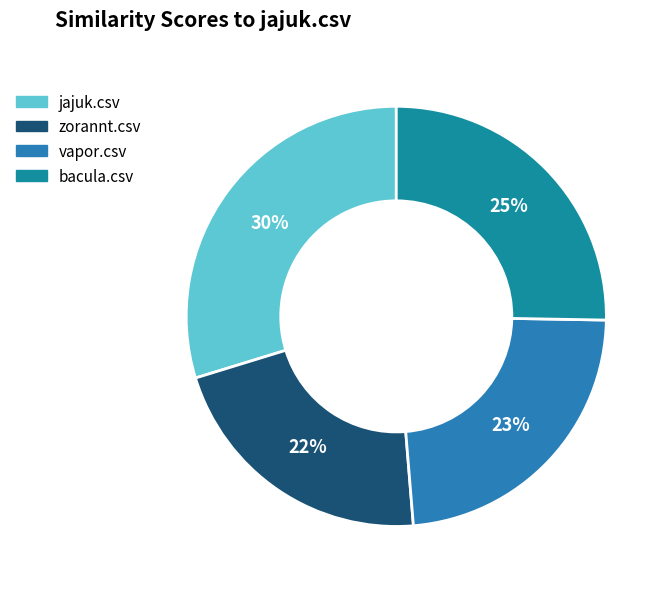

Is it true that bacula.csv is 19% of the pie?

False